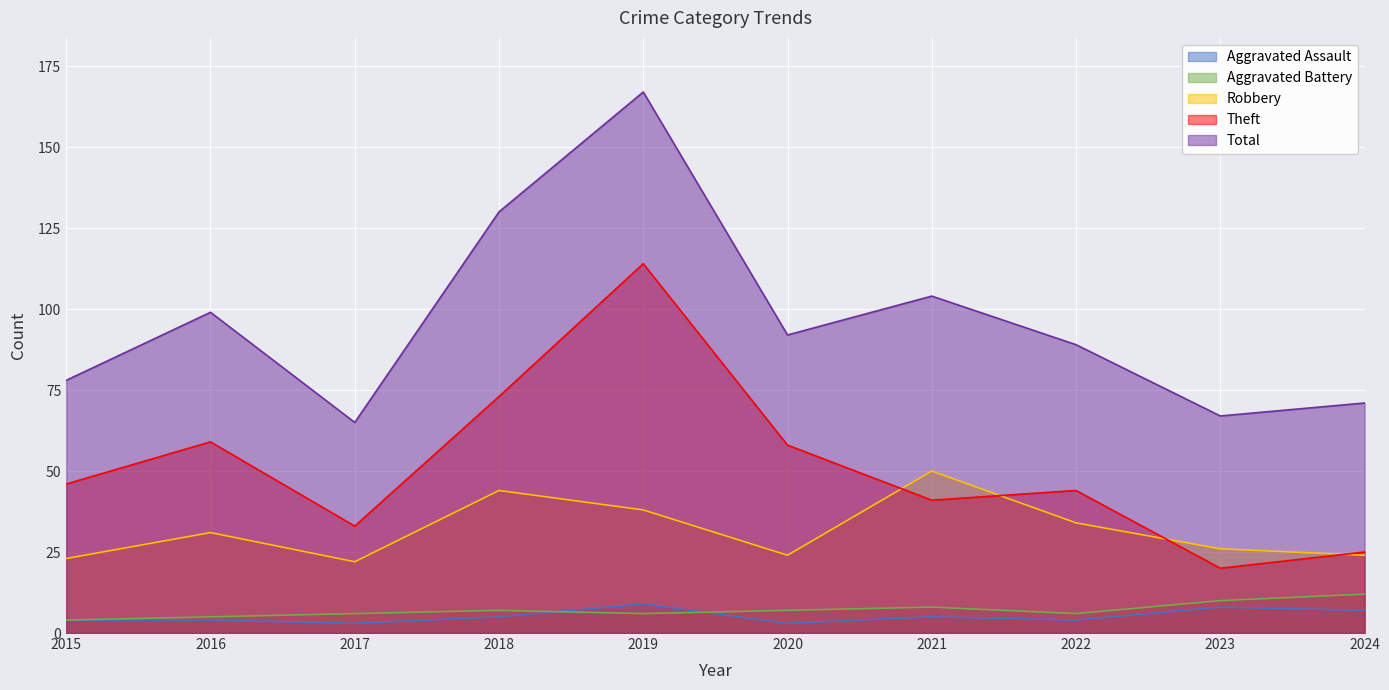

What is the value of the Aggravated Assault point at the 4th from the left?

5